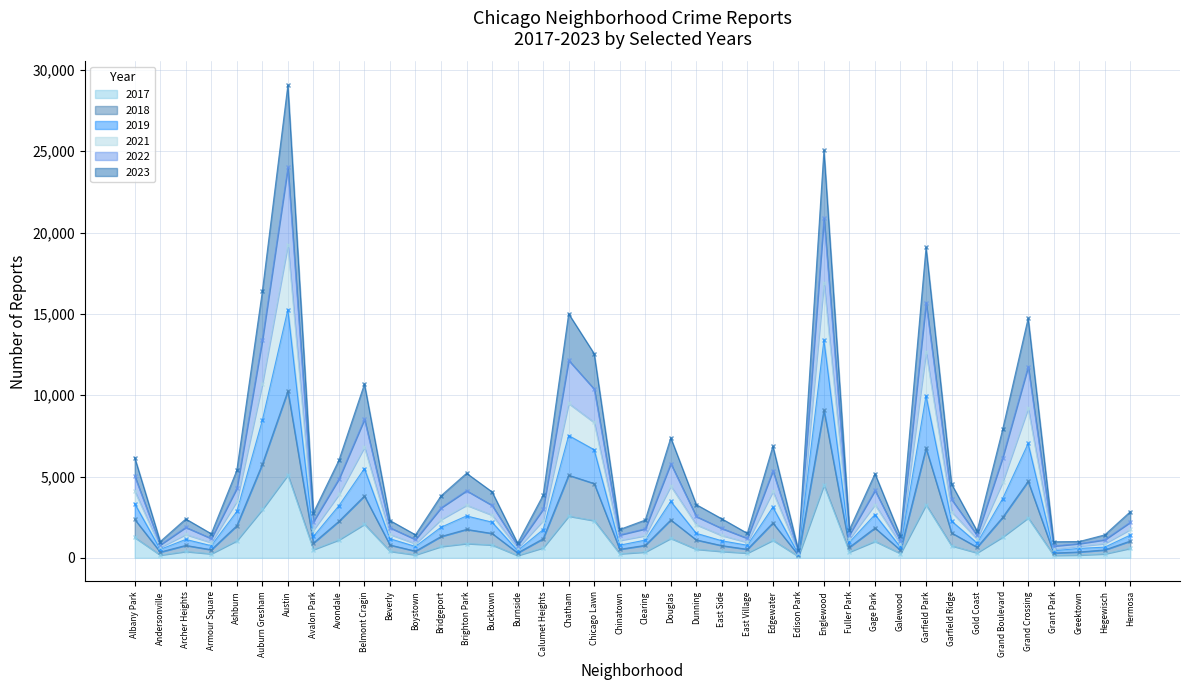

True or false: 2018 and 2017 intersect in this chart.

False